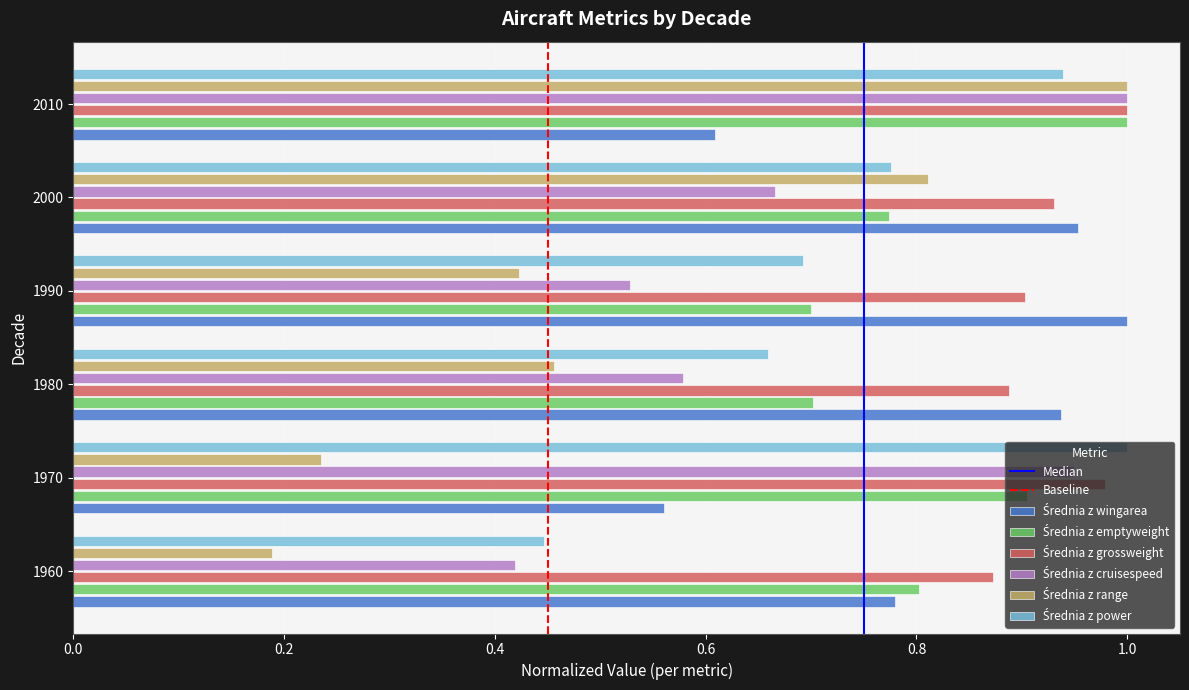

Which label corresponds to the smallest value in the chart?

1960